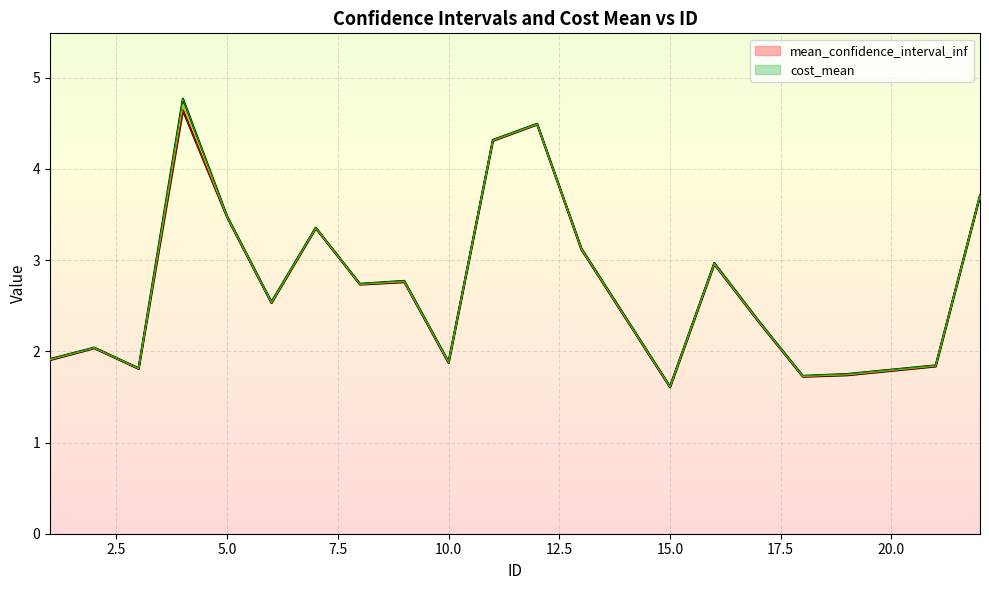

Which series changed the most between 8 and 17?

mean_confidence_interval_inf